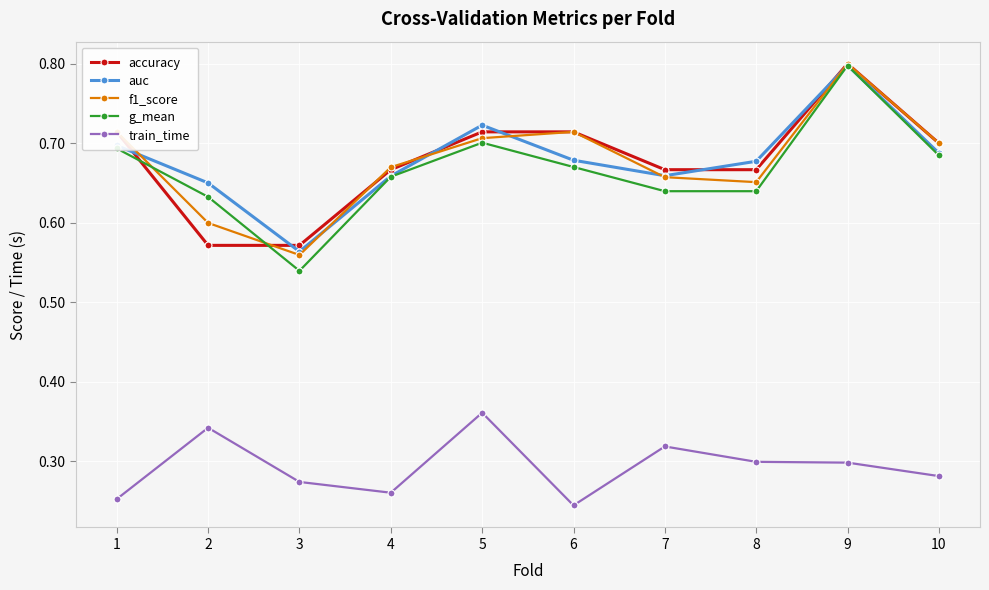

Between 2 and 8, which series saw the biggest shift?

accuracy